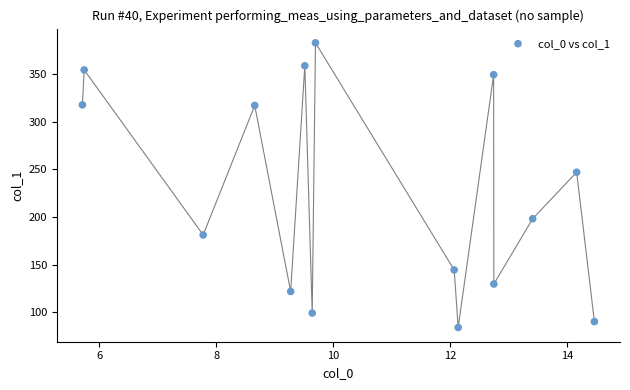

What Y value in the scatter plot is closest to 233?

246.8